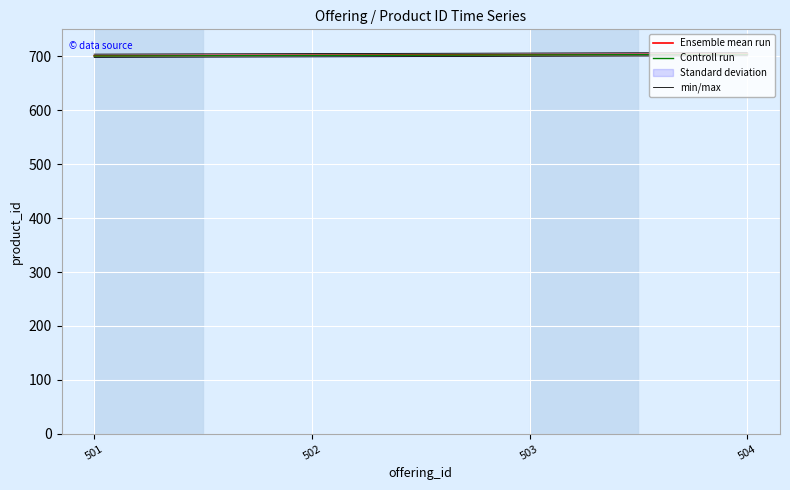

Count the number of categories in the chart.

4